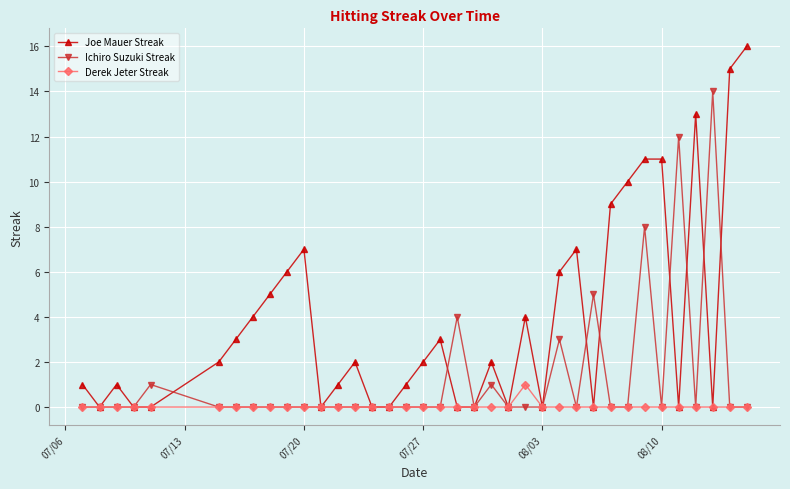

True or false: Joe Mauer Streak has more than 1 interior local peaks.

True